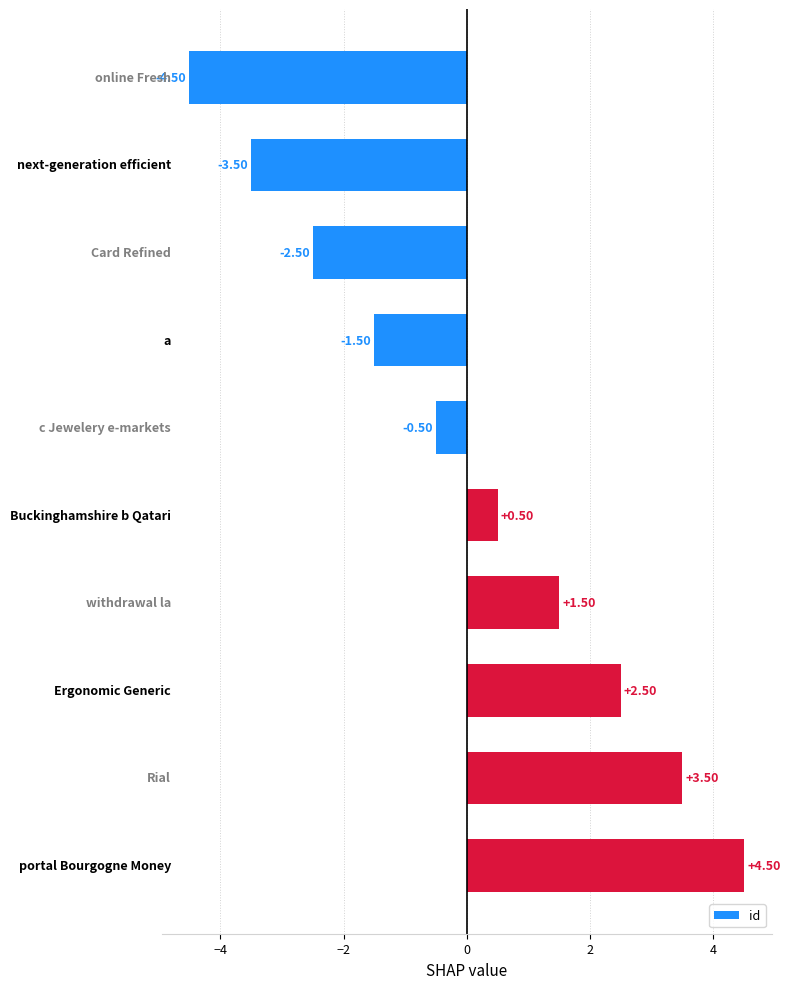

What is the difference between the maximum and minimum values?

9.0